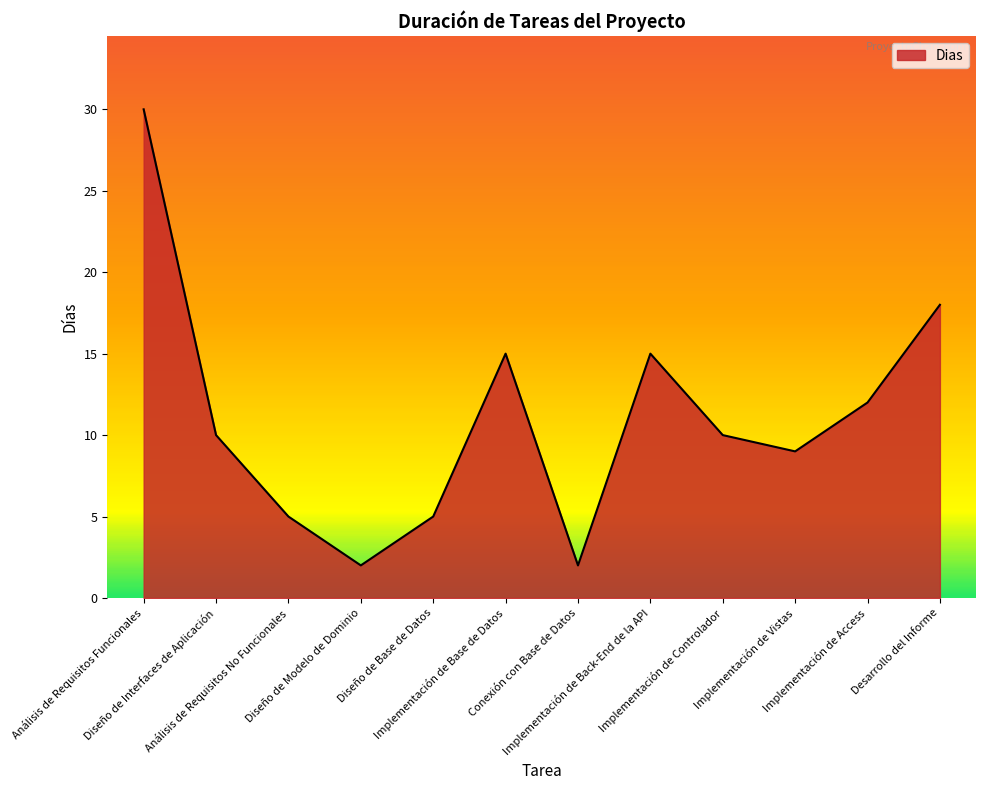

Reading left to right, what are all the values shown in this chart?

Análisis de Requisitos Funcionales=30	Diseño de Interfaces de Aplicación=10	Análisis de Requisitos No Funcionales=5	Diseño de Modelo de Dominio=2	Diseño de Base de Datos=5	Implementación de Base de Datos=15	Conexión con Base de Datos=2	Implementación de Back-End de la API=15	Implementación de Controlador=10	Implementación de Vistas=9	Implementación de Access=12	Desarrollo del Informe=18